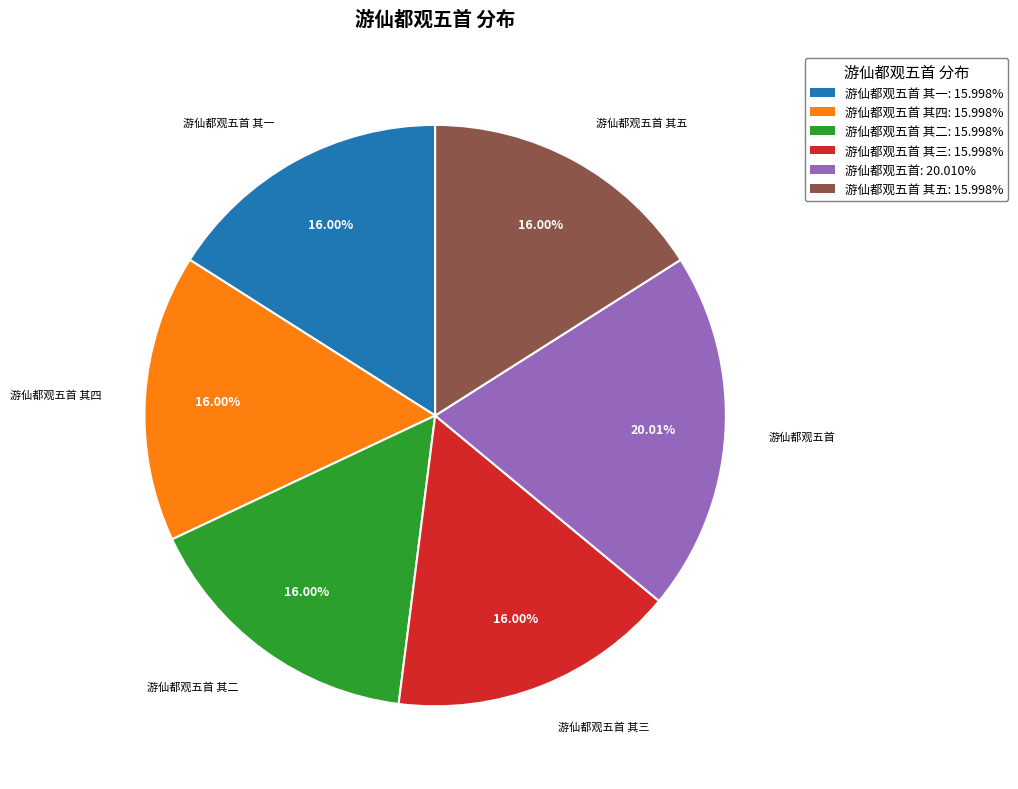

Is there a majority slice in this chart?

No